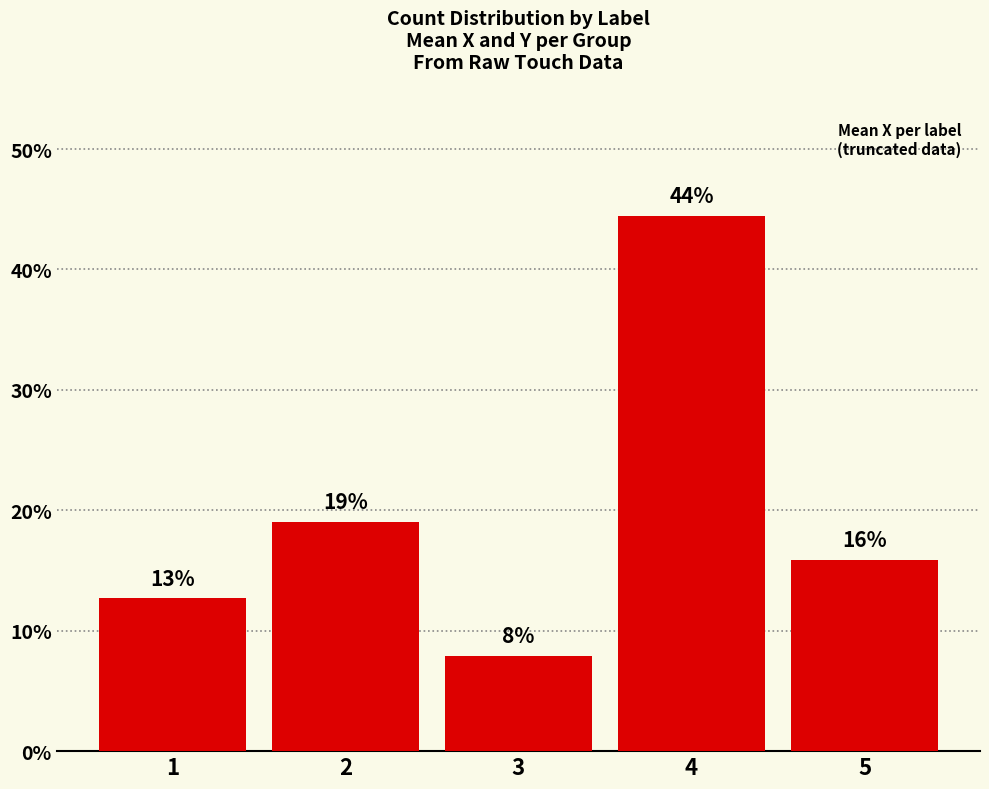

How many bars are there in total?

5